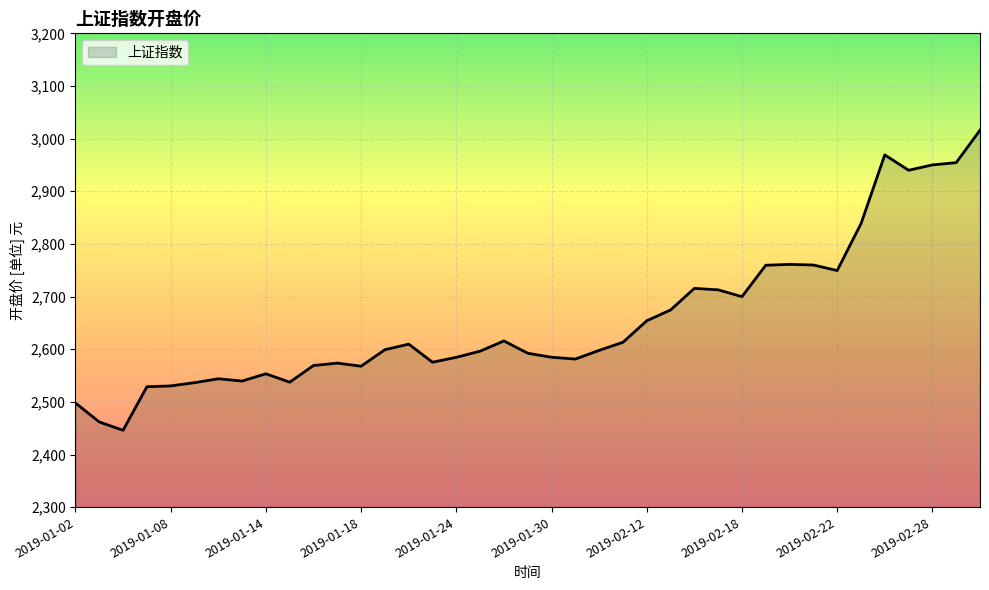

What is the maximum value shown in the chart?

3015.9